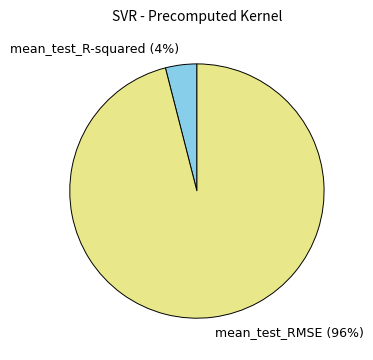

To the nearest percent, what is the average slice percentage?

50%